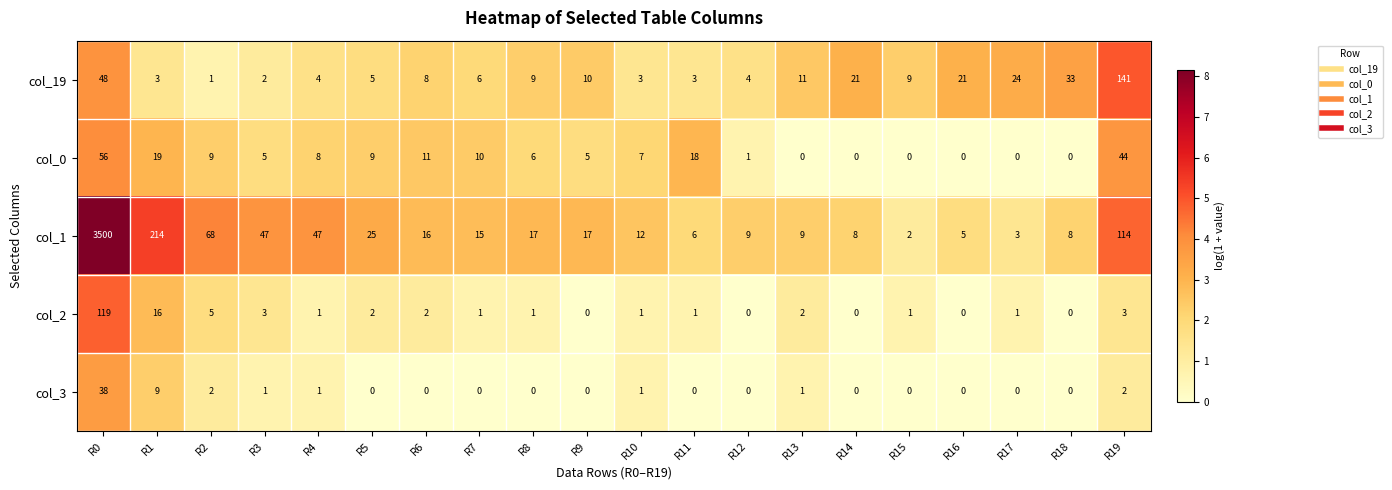

The col_1 series shows 3 at R10. True or false?

False